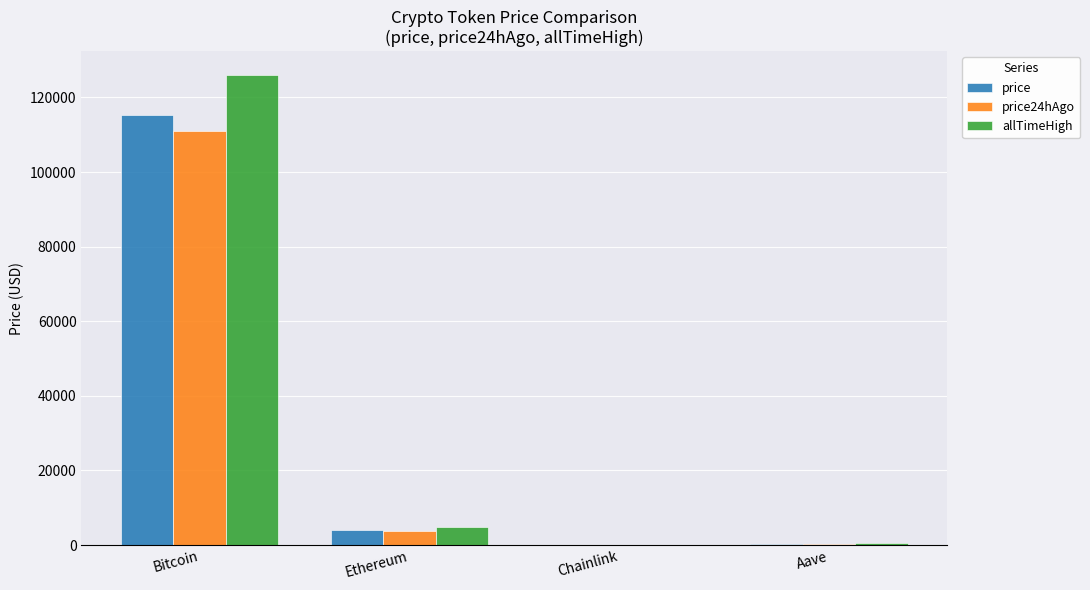

What is the sum of all price24hAgo values?

115012.8